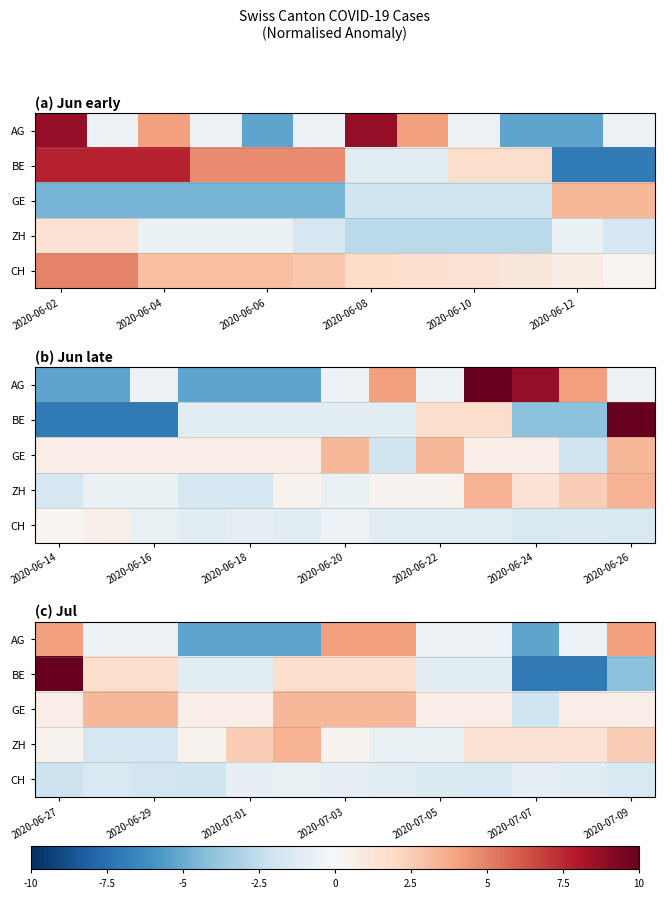

How many categories are shown in the chart?

13